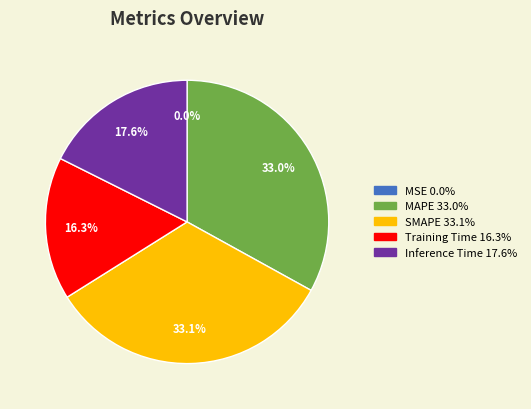

Combined, what portion of the pie is Inference Time and SMAPE?

50.7%